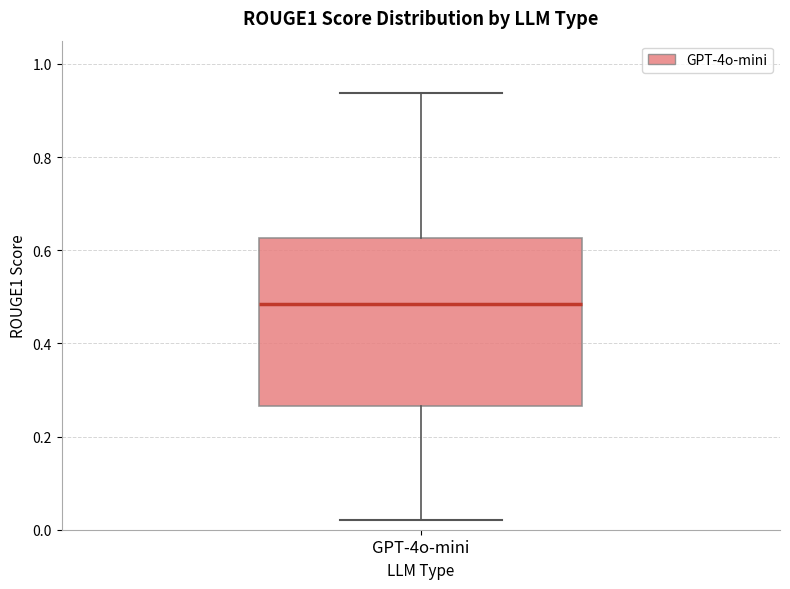

Transcribe this box plot: give where the median line is, the range the box spans, and where the two whiskers end, as read against the y-axis. The values are not printed on the chart, so give them approximately, as read against the axis.

median 0.48, box 0.26 to 0.62, whiskers 0.02 to 0.94